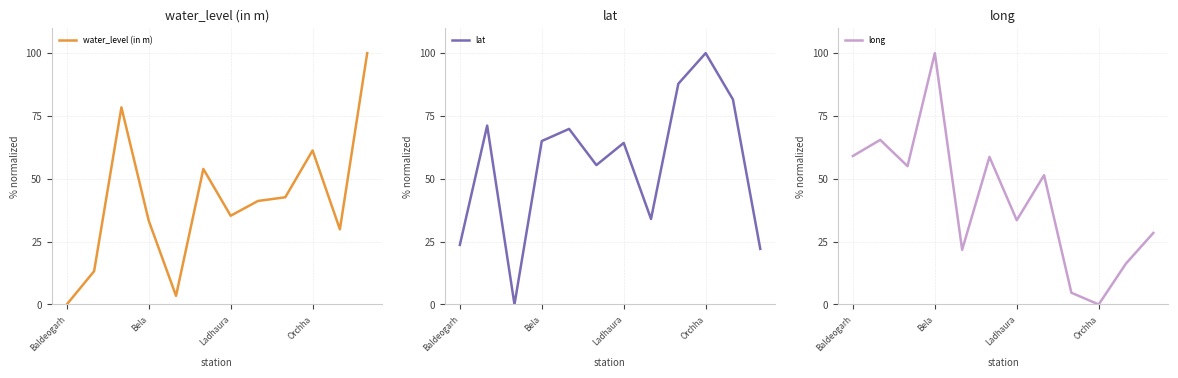

What are all the series names shown in the legend?

water_level (in m), lat, long